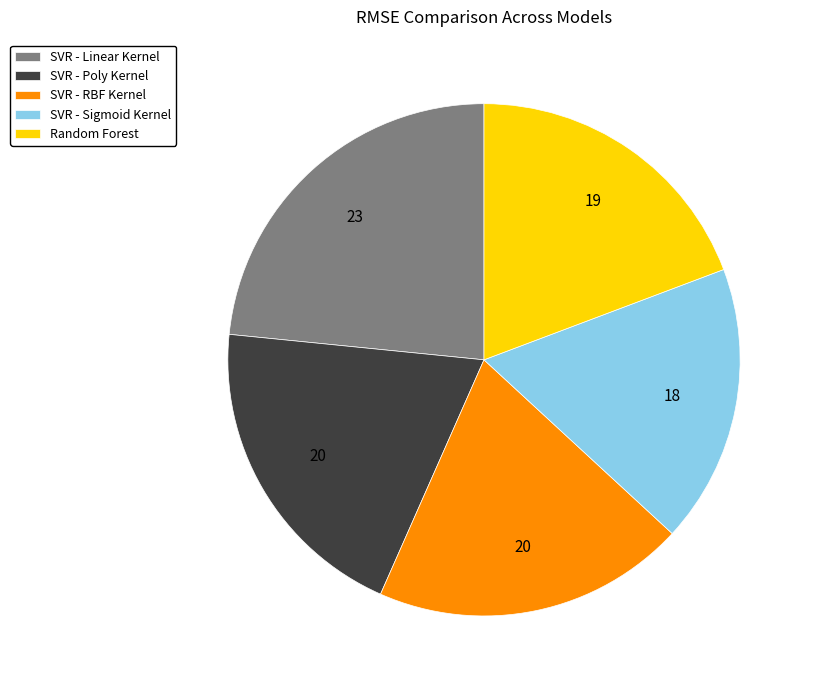

Between SVR - RBF Kernel and SVR - Sigmoid Kernel, which is larger?

SVR - RBF Kernel